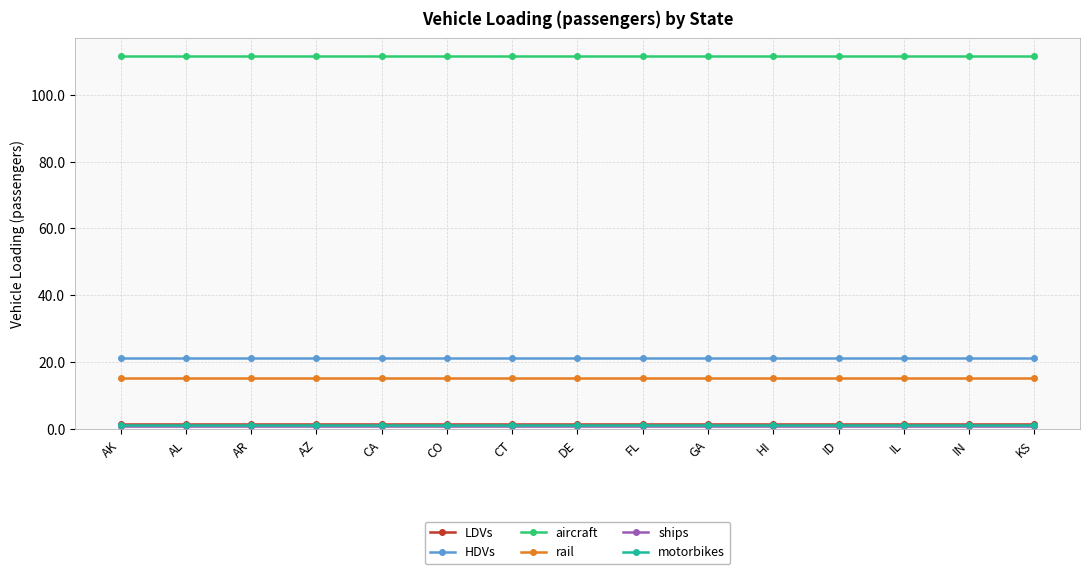

The value of aircraft at IN is 111.4. True or false?

True